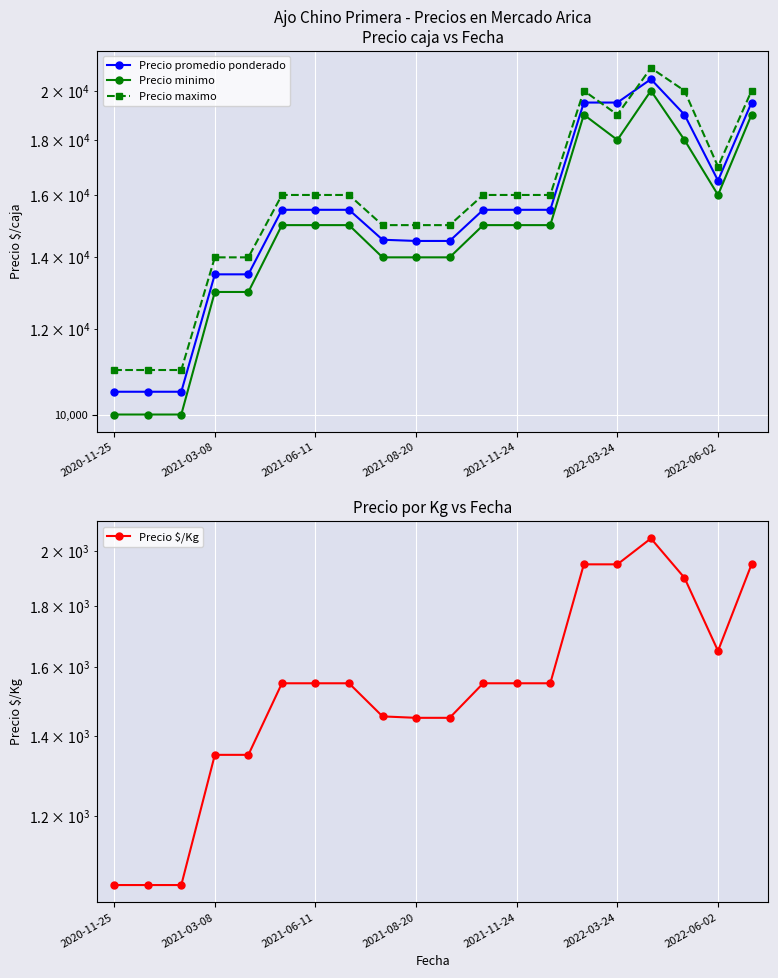

Which series has the largest total across all categories?

Precio maximo